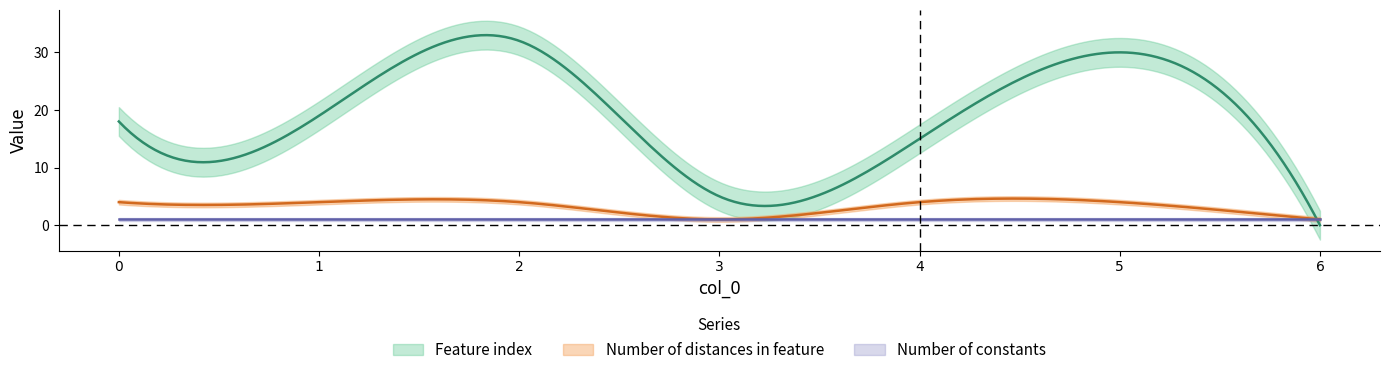

Reading right to left, transcribe all the data shown in this chart.

Feature index: 6=0	5=30	4=15	3=5	2=32	1=19	0=18
Number of distances in feature: 6=1	5=4	4=4	3=1	2=4	1=4	0=4
Number of constants: 6=1	5=1	4=1	3=1	2=1	1=1	0=1